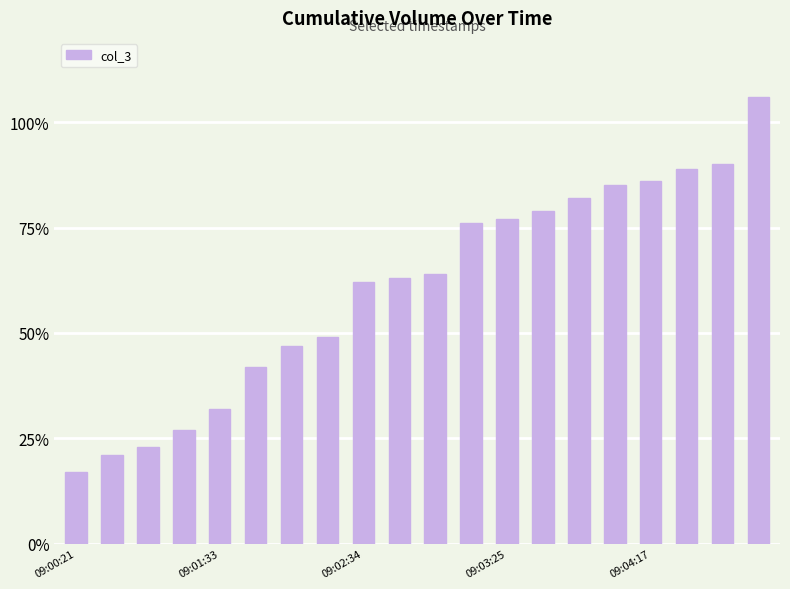

What is the smallest value displayed?

17